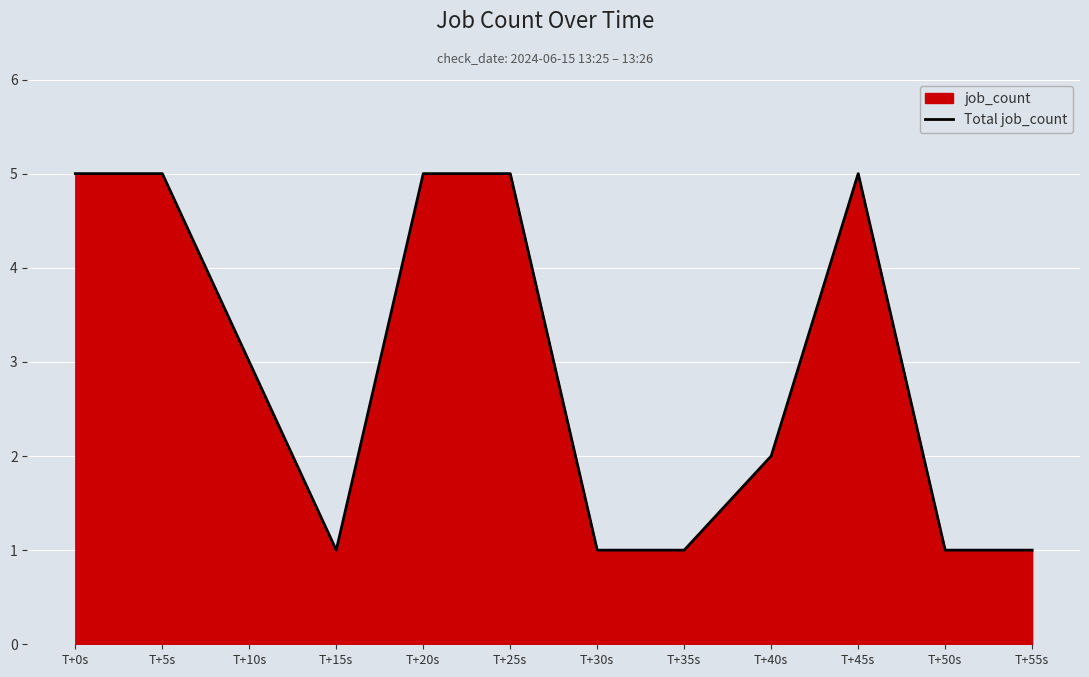

What is the smallest value displayed?

1